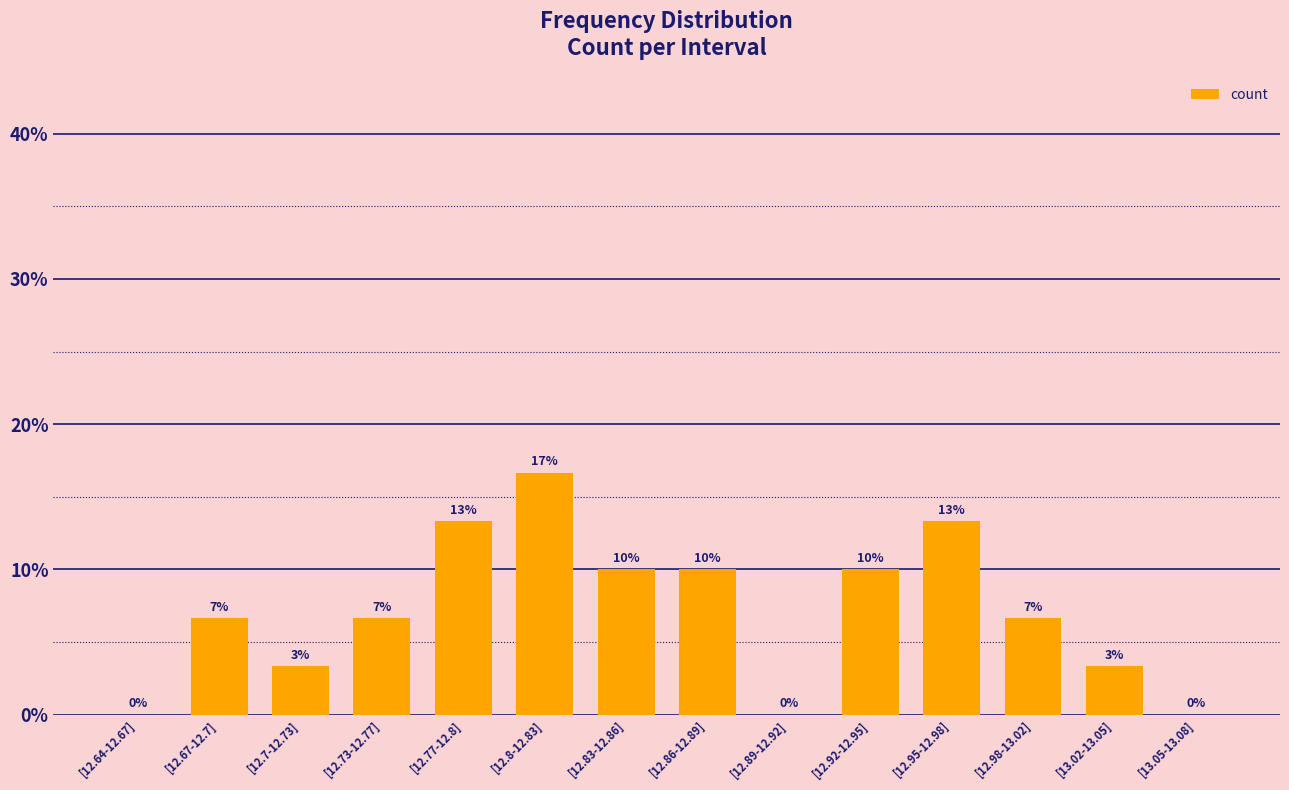

Rank the categories by value from lowest to highest.

[12.64-12.67], [12.89-12.92], [13.05-13.08], [12.7-12.73], [13.02-13.05], [12.67-12.7], [12.73-12.77], [12.98-13.02], [12.83-12.86], [12.86-12.89], [12.92-12.95], [12.77-12.8], [12.95-12.98], [12.8-12.83]